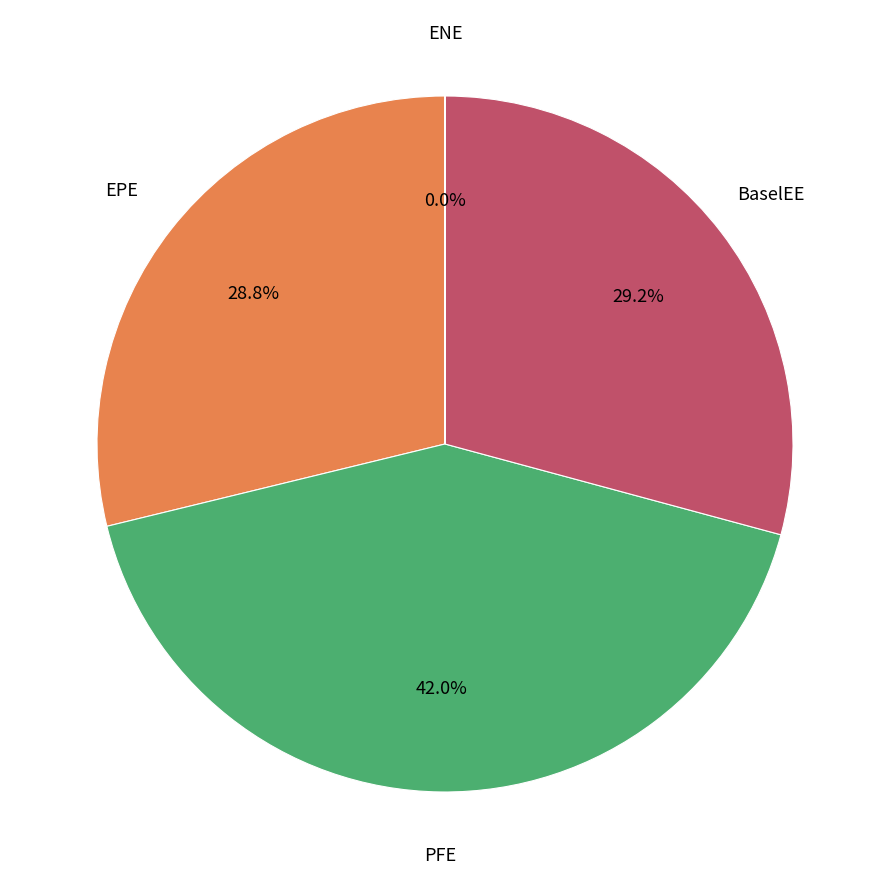

To the nearest percent, what is the average slice percentage?

25%